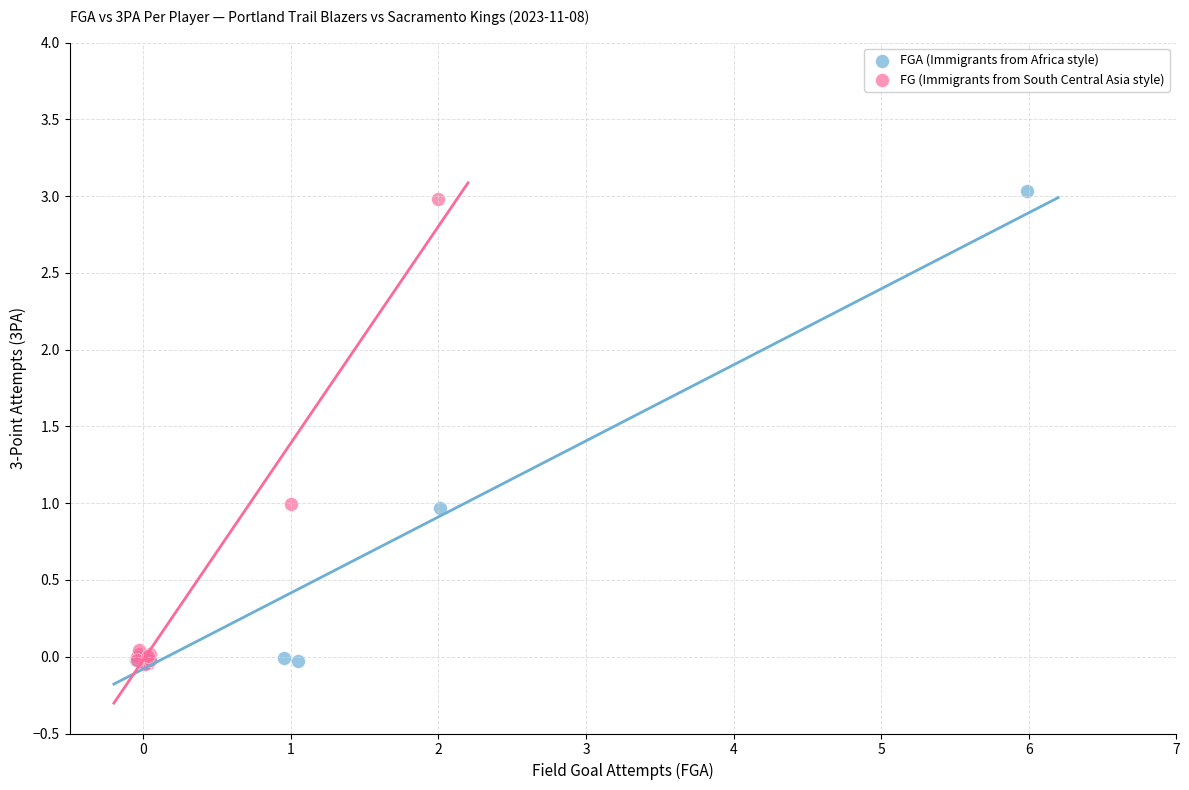

What are all the series names shown in the legend?

FGA (Immigrants from Africa style), FG (Immigrants from South Central Asia style)